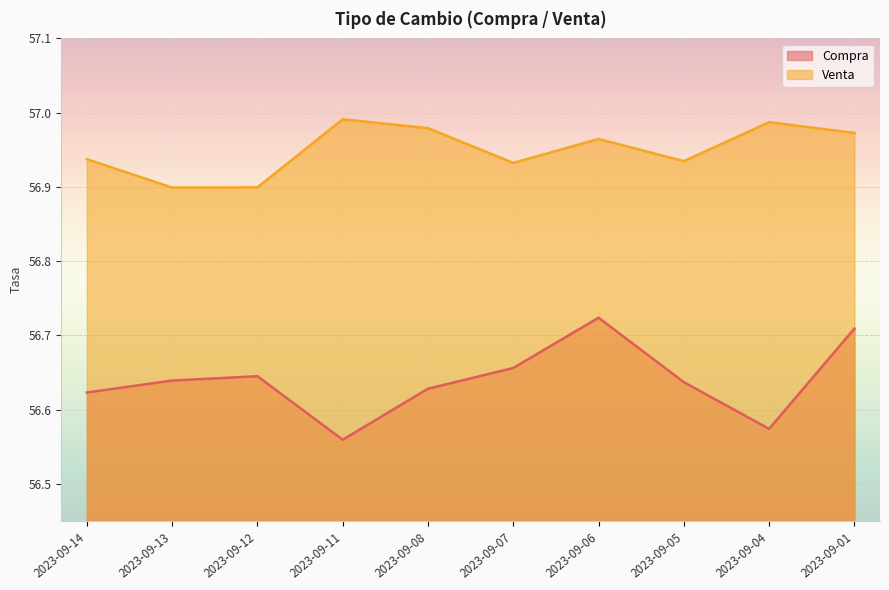

The value of Venta at 2023-09-08 is 81.9. True or false?

False